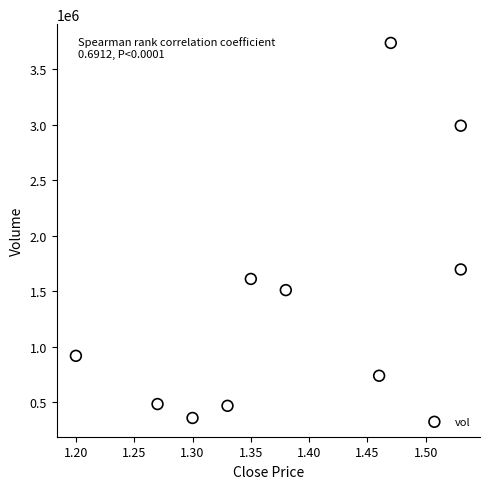

What Y value in the scatter plot is closest to 2048350?

1696500